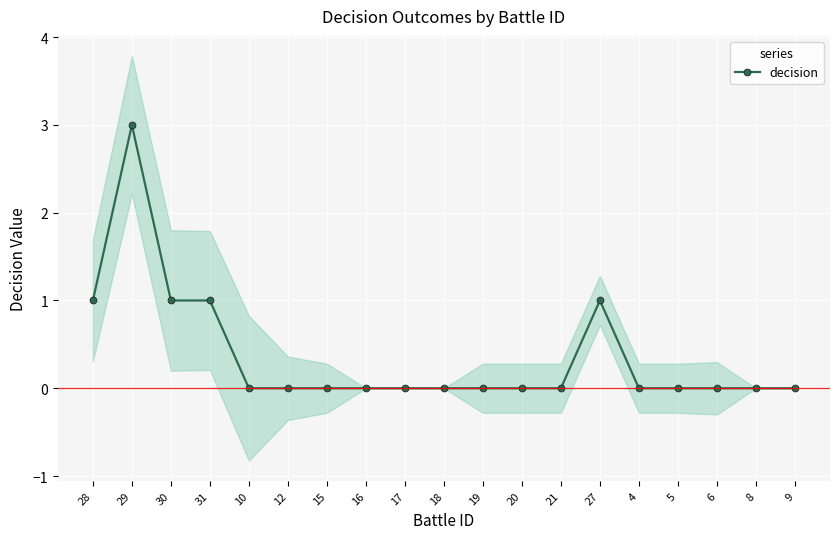

Is it true that the value at 29 is 3?

True